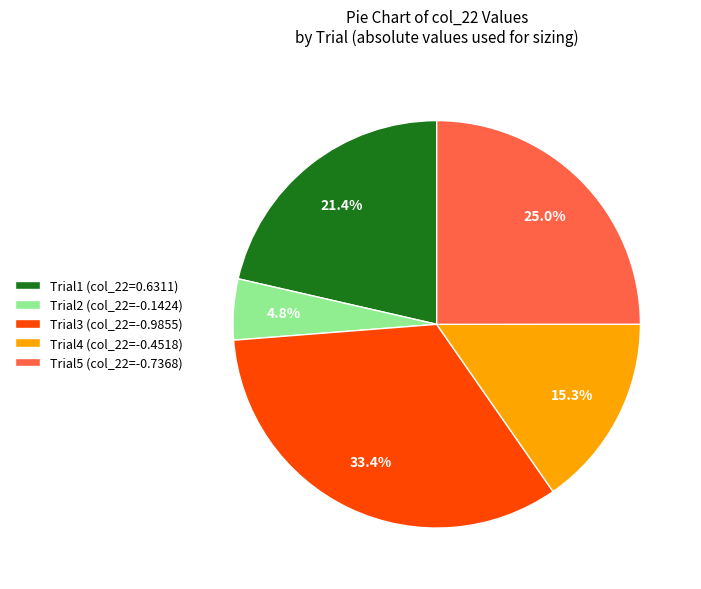

Does Trial4 represent more than half of the total?

No